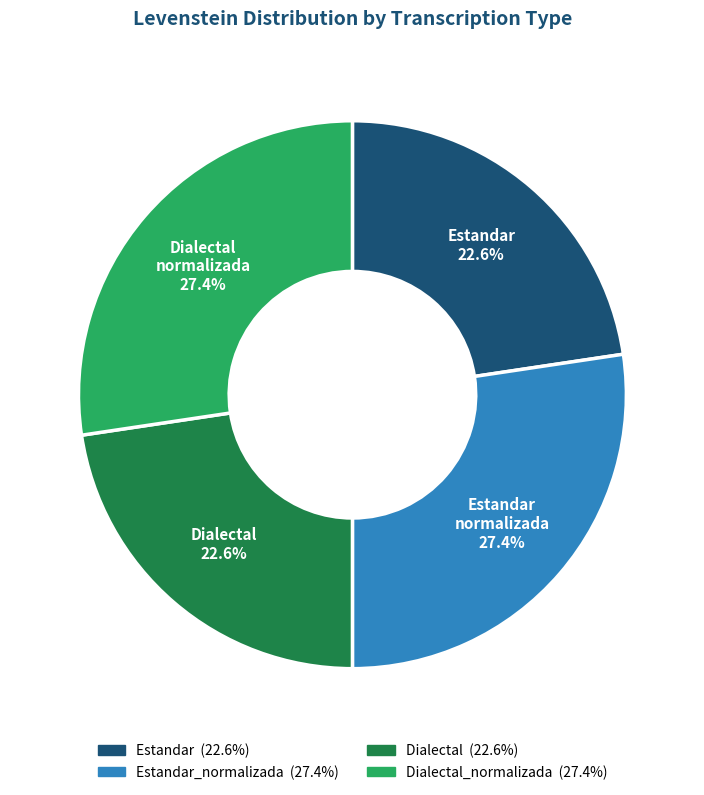

How many slices are in this pie chart?

4